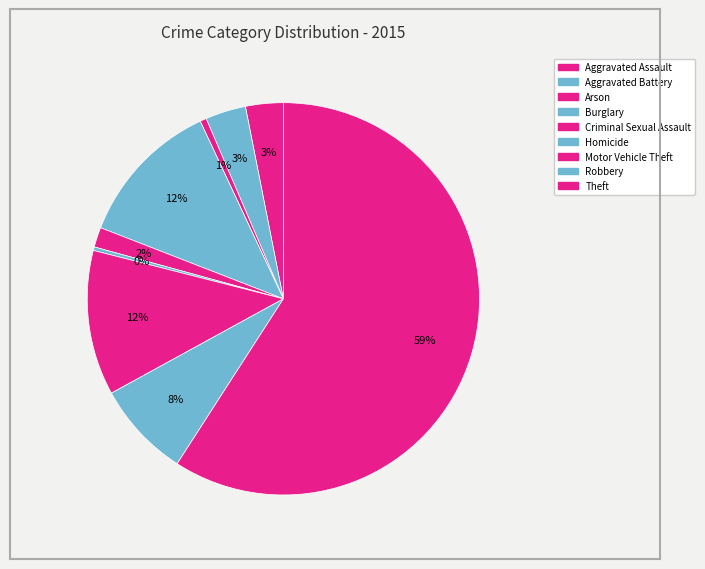

The Criminal Sexual Assault slice represents 1% of the pie. True or false?

False